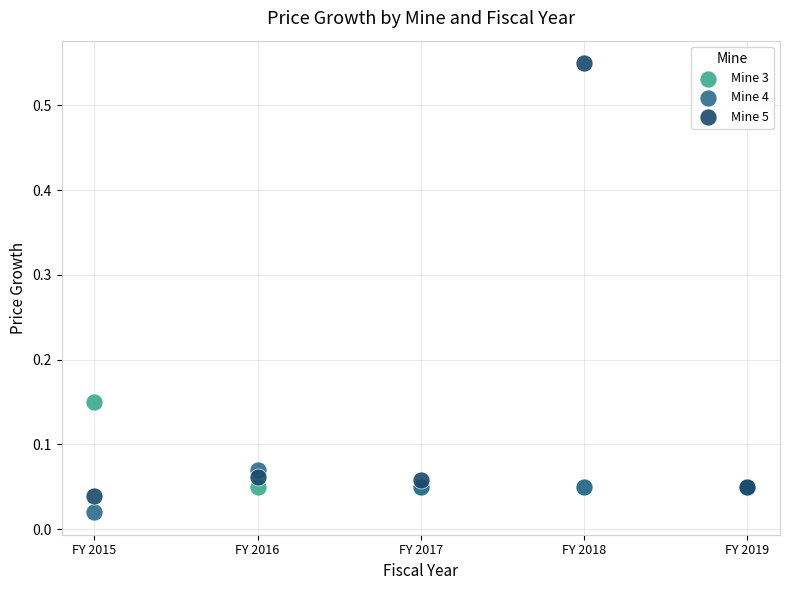

Which series has the largest Y range (max minus min)?

Mine 5